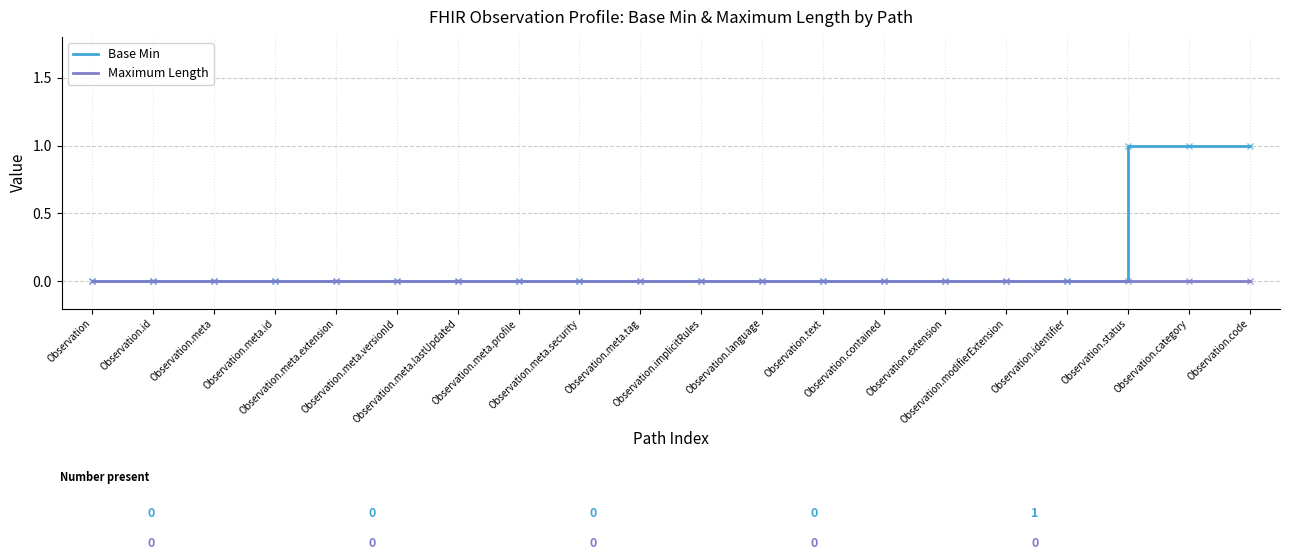

Rank the series by their maximum value, from lowest to highest.

Maximum Length, Base Min